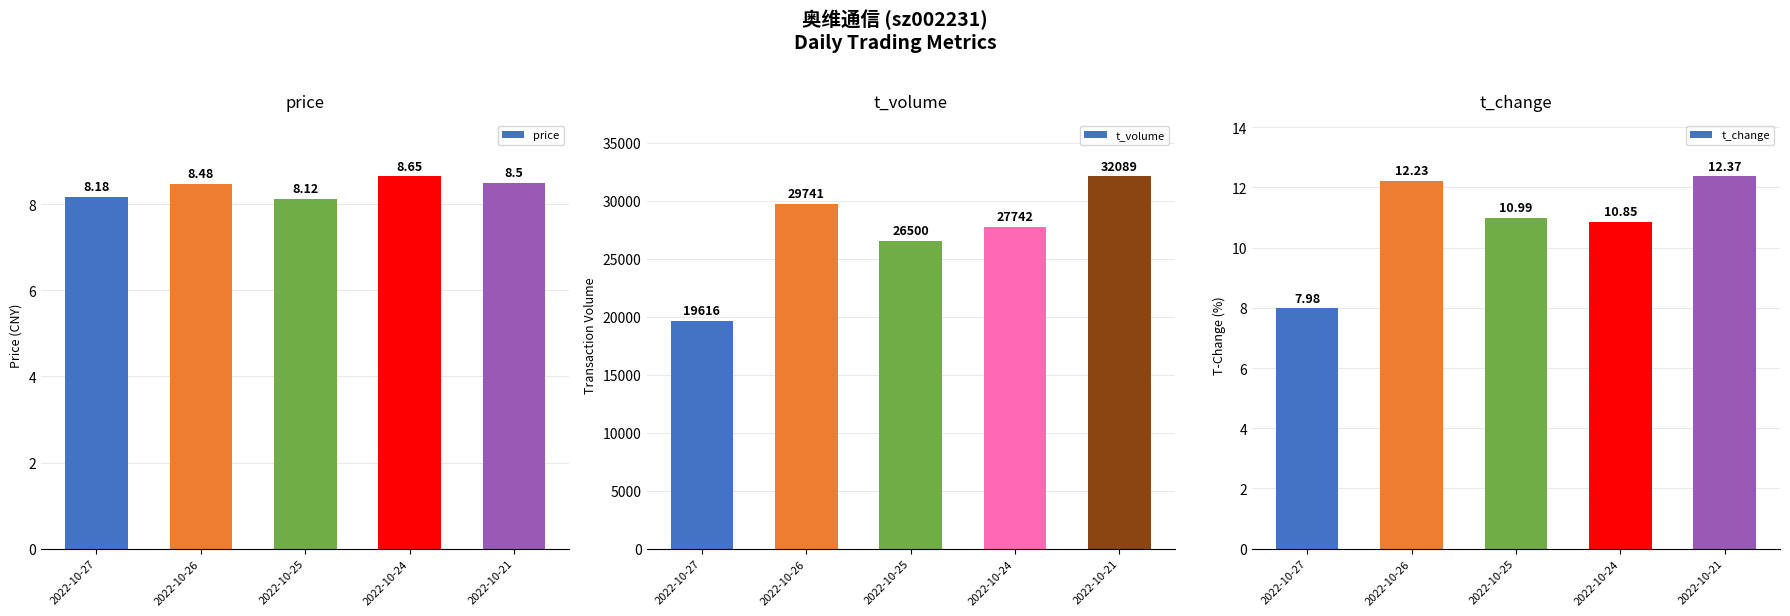

How many bars are there in each group?

3